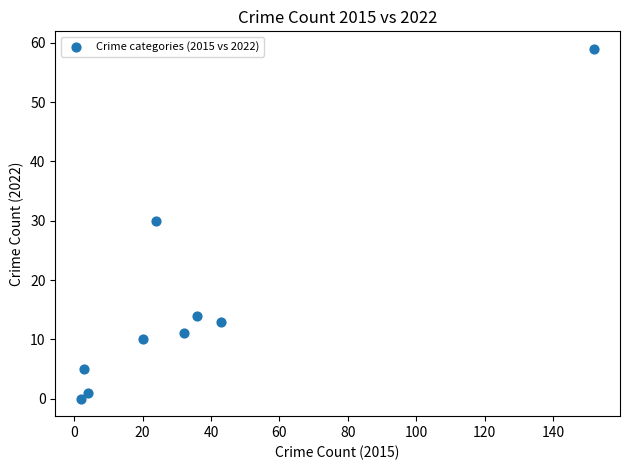

What Y value in the scatter plot is closest to 29?

30